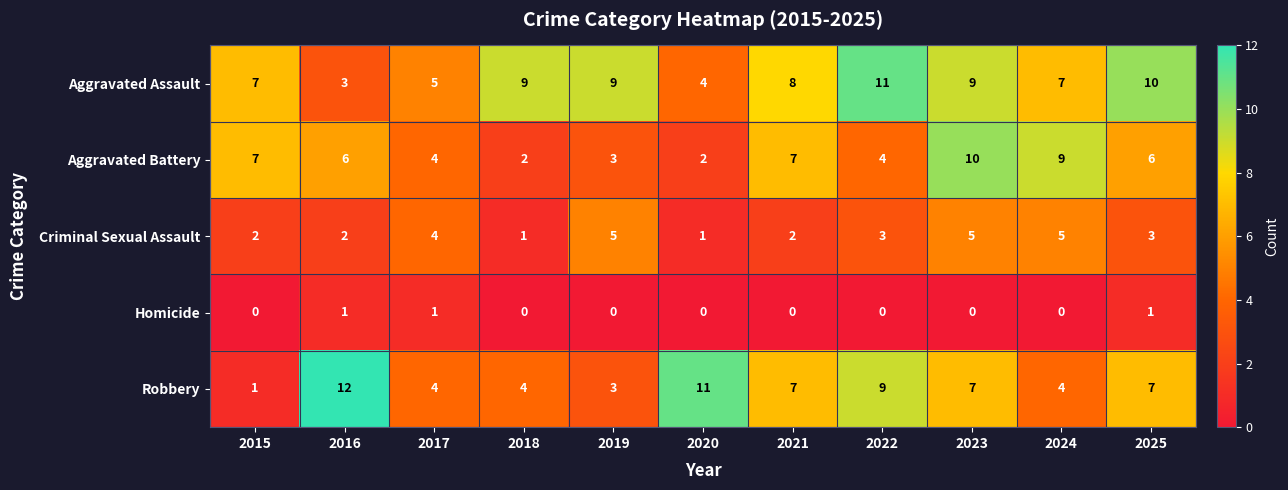

What is the difference between the maximum and minimum values in the Robbery series?

11